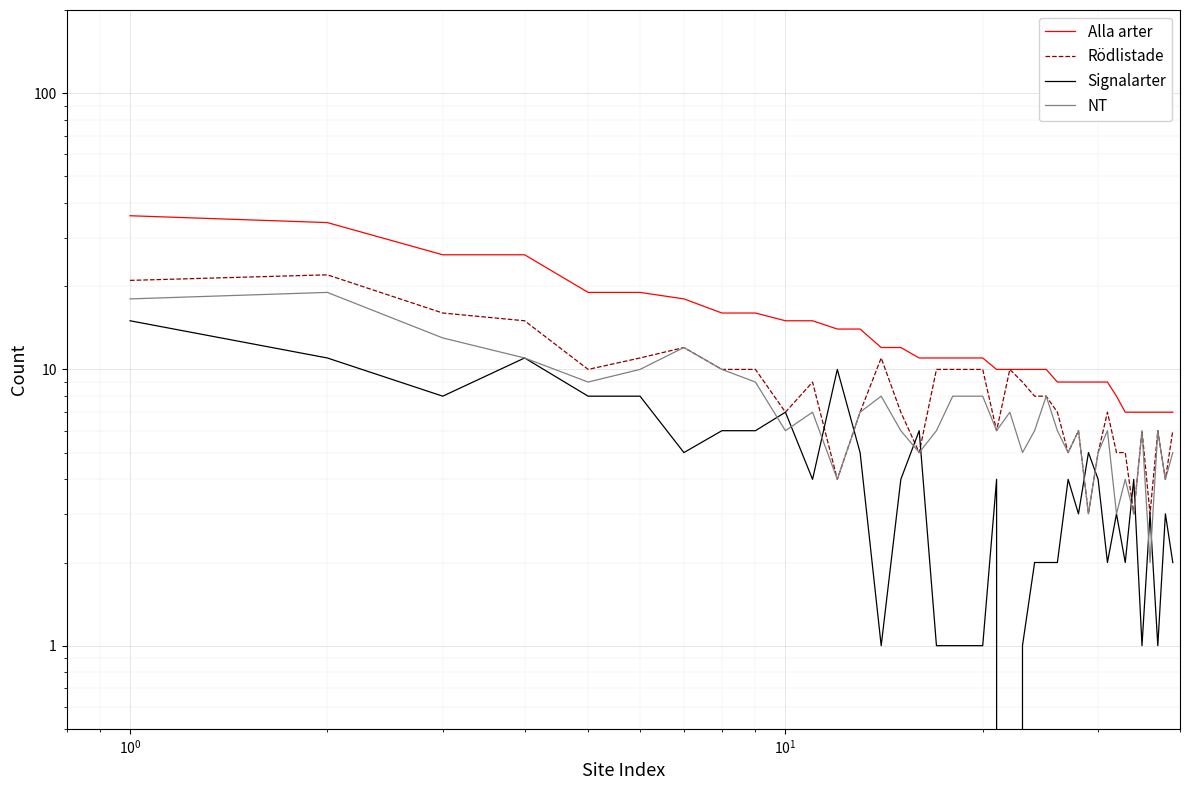

What are all the series names shown in the legend?

Alla arter, Rödlistade, Signalarter, NT